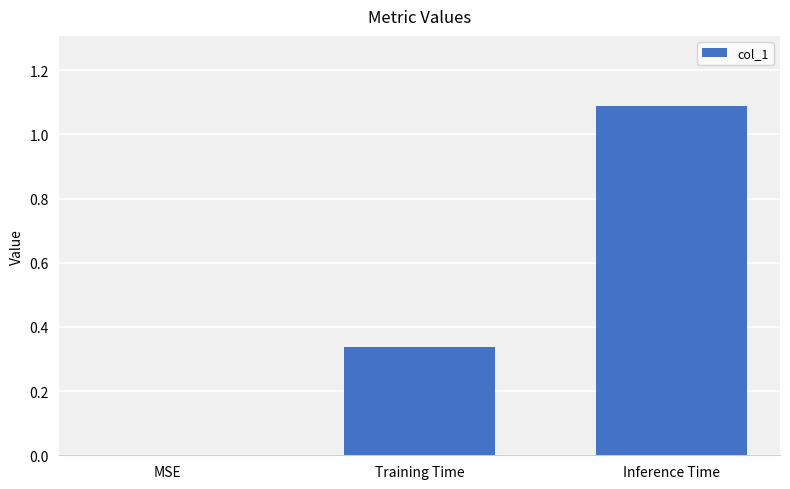

What is the sum of all values?

1.4